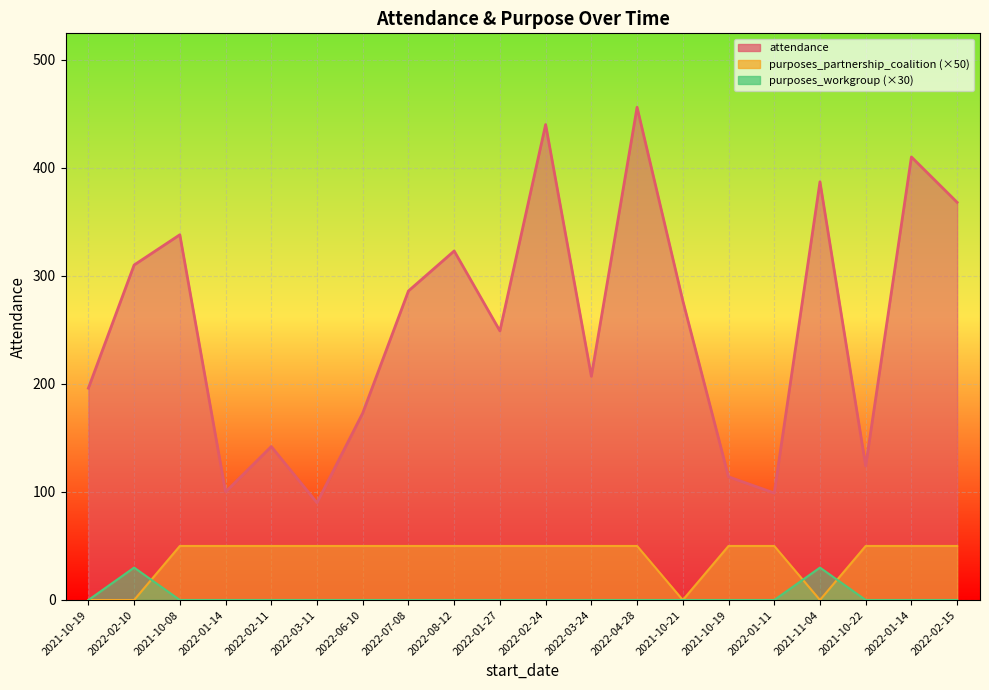

How many values in purposes_partnership_coalition are above zero?

16